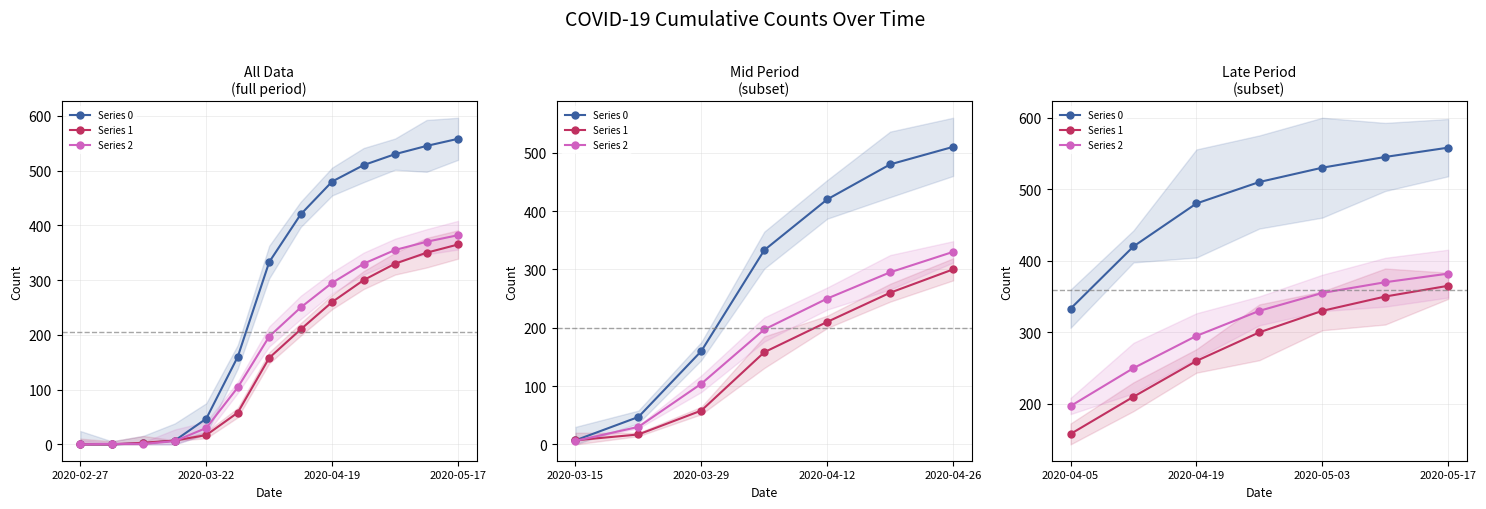

At how many categories does at least one series exceed 232?

7